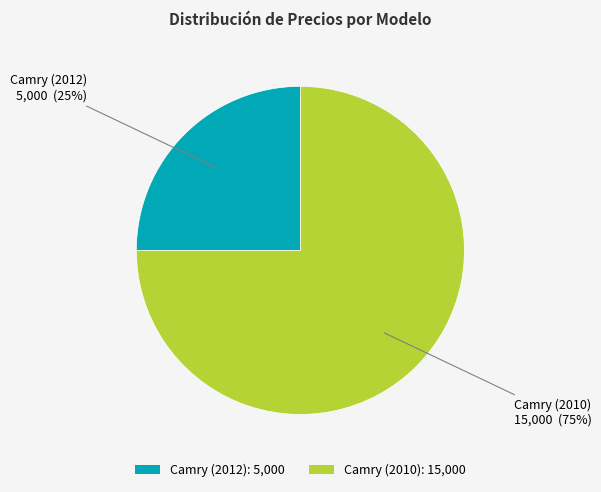

Combined, do Camry (2010) and Camry (2012) account for over 50%?

Yes